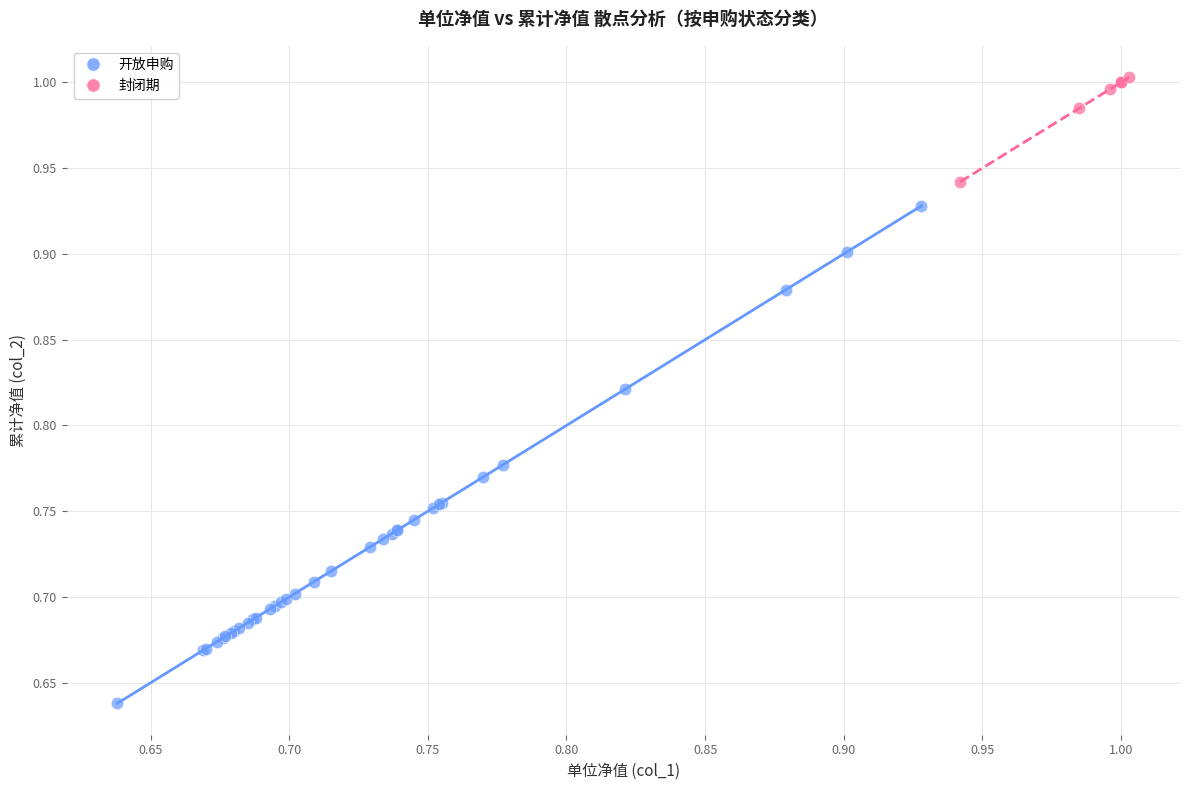

Which series reaches the maximum Y coordinate?

封闭期